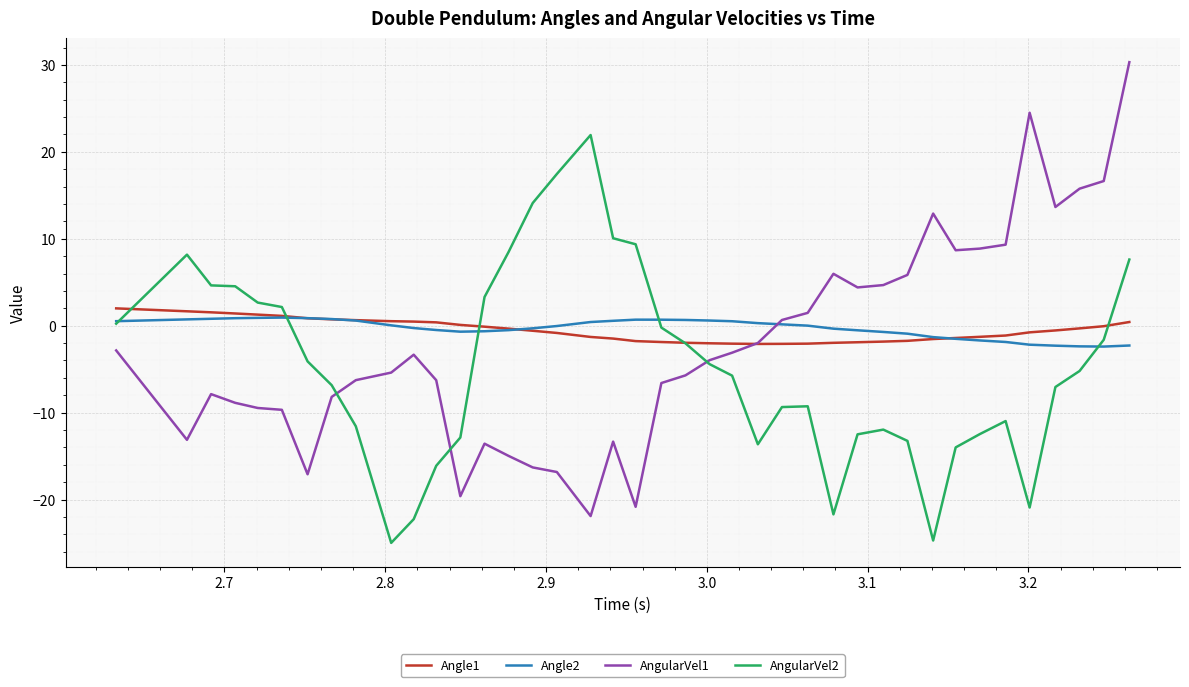

Which series has the widest spread of values?

AngularVel1